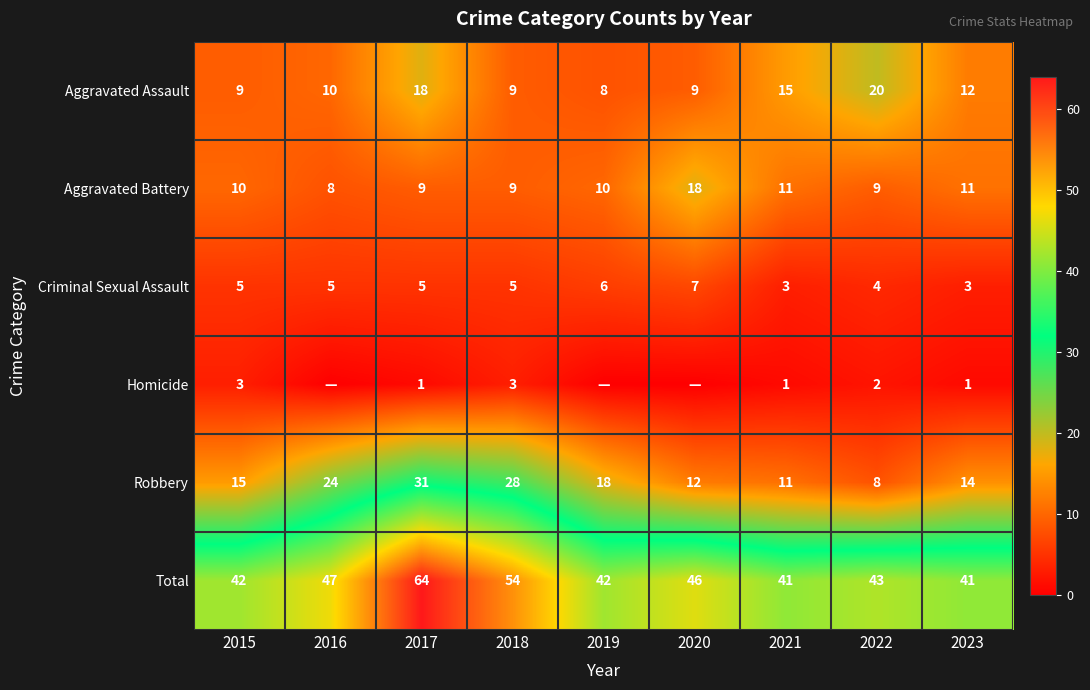

Count the Aggravated Battery values in the range 9 to 11.

7